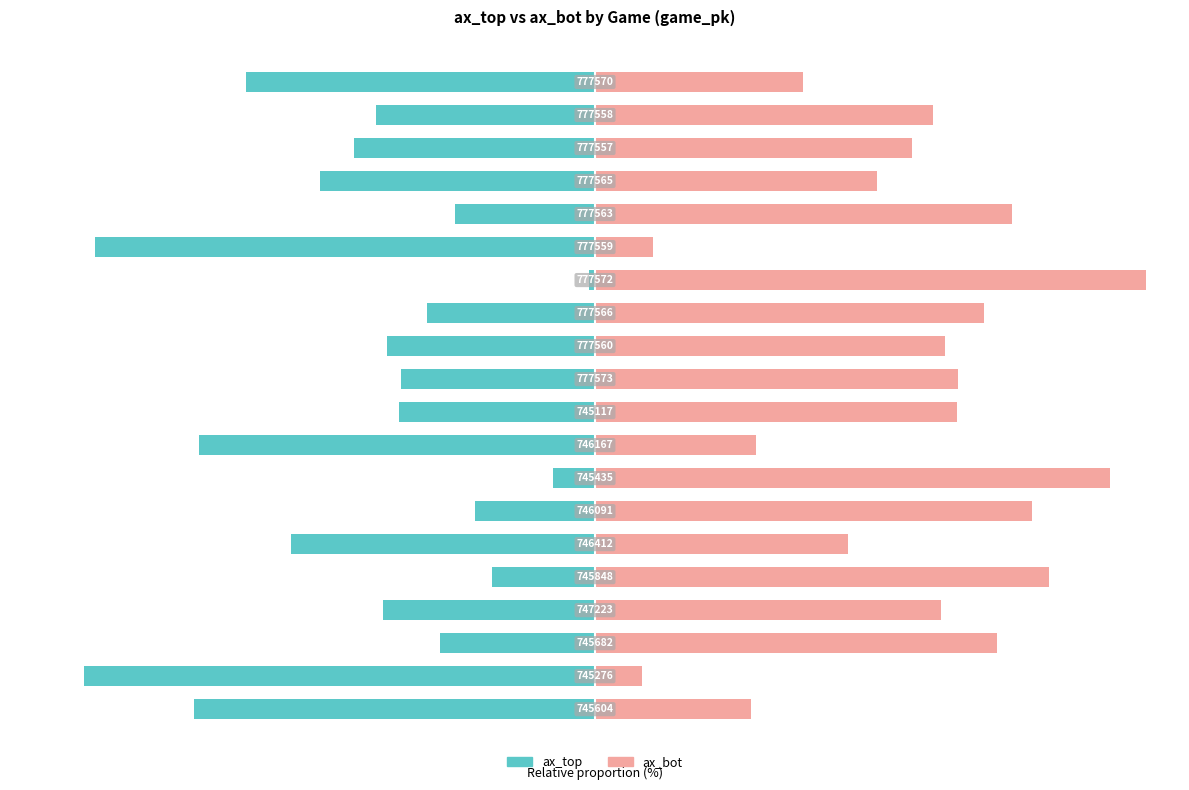

What is the value of the ax_top bar at the 1st from the left?

-72.0